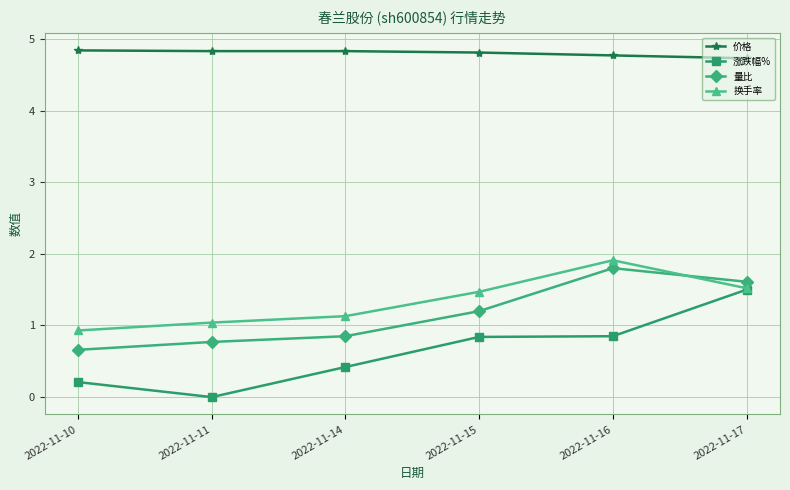

Which series changed the most between 2022-11-10 and 2022-11-17?

涨跌幅%